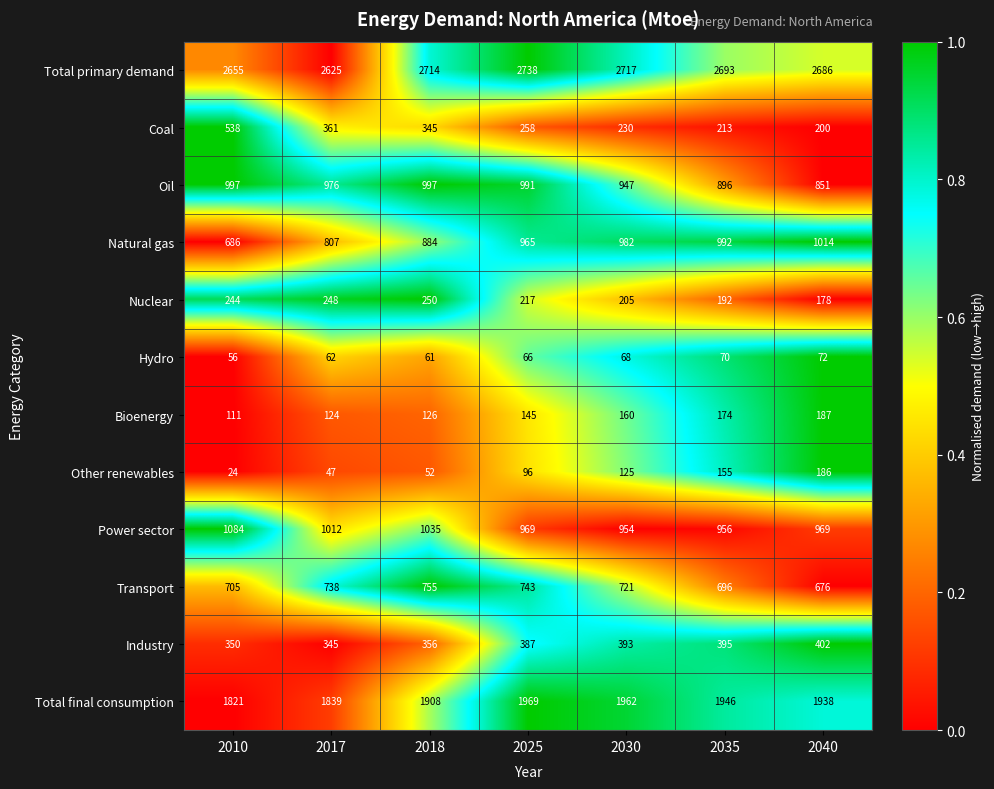

What is the approximate value of Total primary demand at 2025, to the nearest 50?

2750